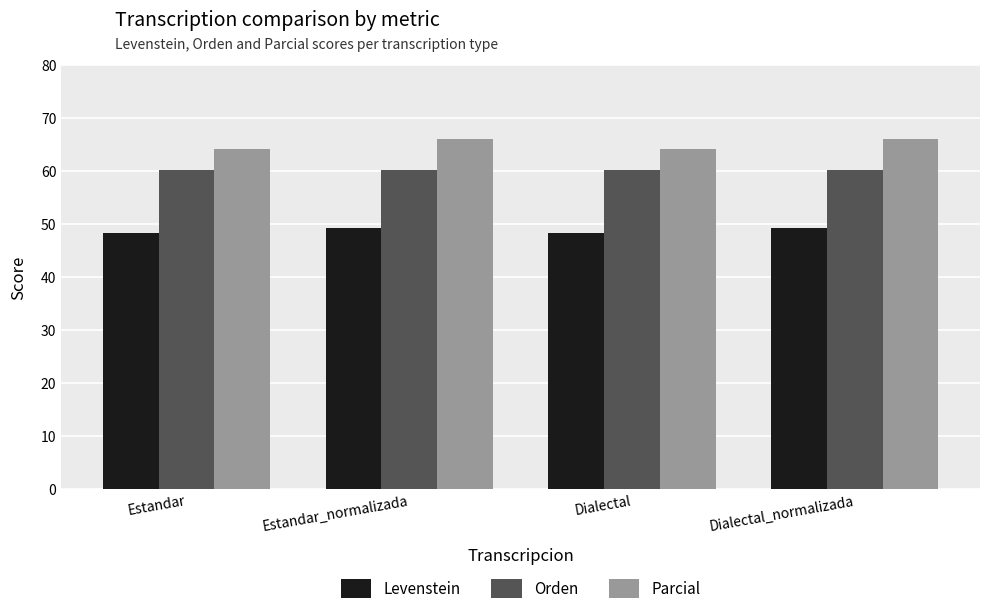

What is the difference between the Parcial values at Estandar and Dialectal_normalizada?

1.8